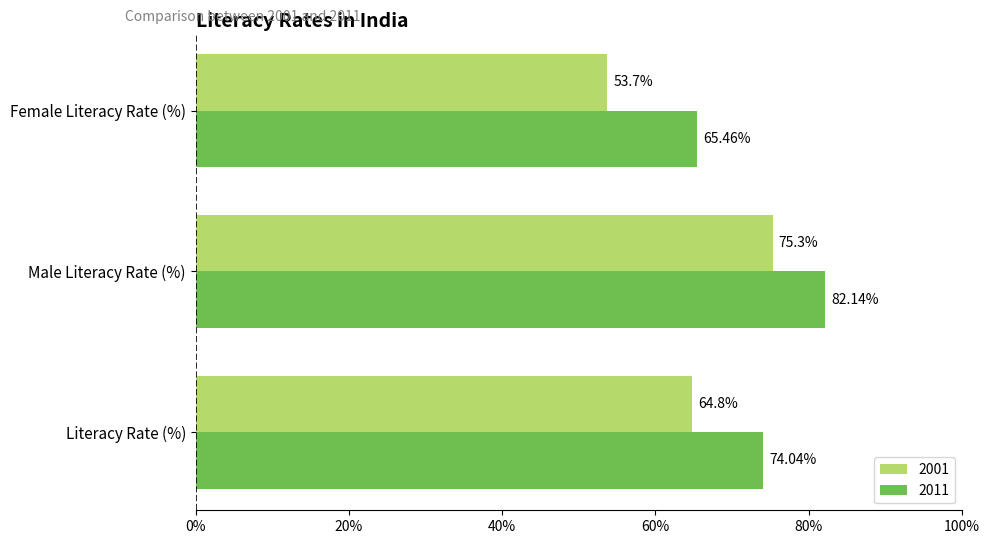

How many categories are shown in the chart?

3